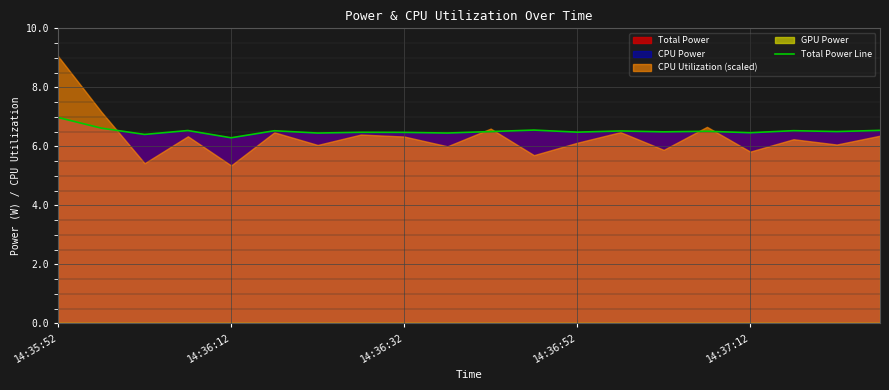

Reading left to right, extract all data points from this chart.

7.0	6.6	6.4	6.5	6.3	6.5	6.4	6.5	6.5	6.5	6.5	6.5	6.5	6.5	6.5	6.5	6.5	6.5	6.5	6.5